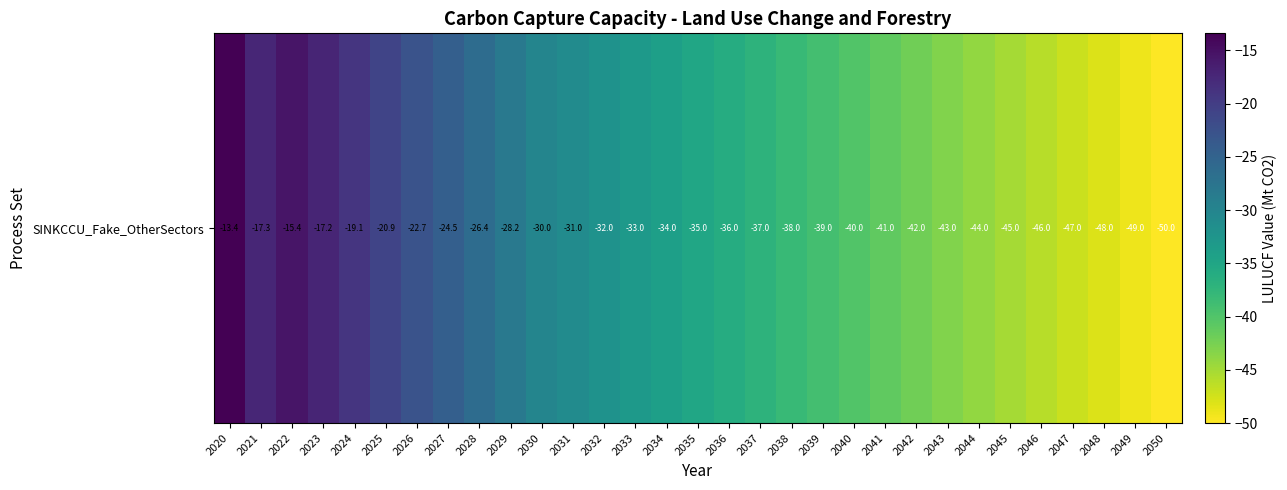

Reading left to right, transcribe all the data shown in this chart.

-13.4	-17.3	-15.4	-17.2	-19.1	-20.9	-22.7	-24.5	-26.4	-28.2	-30.0	-31.0	-32.0	-33.0	-34.0	-35.0	-36.0	-37.0	-38.0	-39.0	-40.0	-41.0	-42.0	-43.0	-44.0	-45.0	-46.0	-47.0	-48.0	-49.0	-50.0